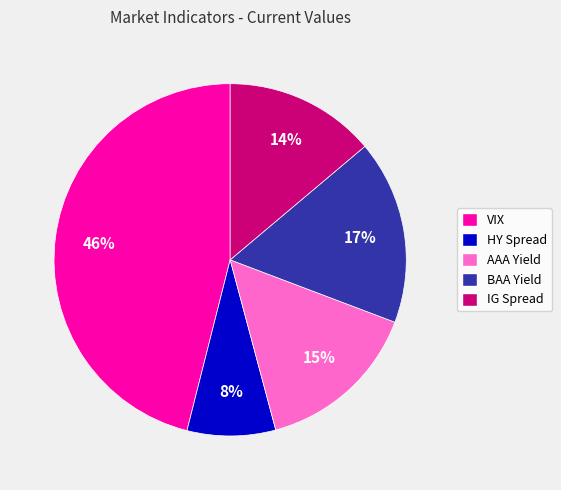

To the nearest percent, what is the difference between the BAA Yield and IG Spread slice percentages?

3%